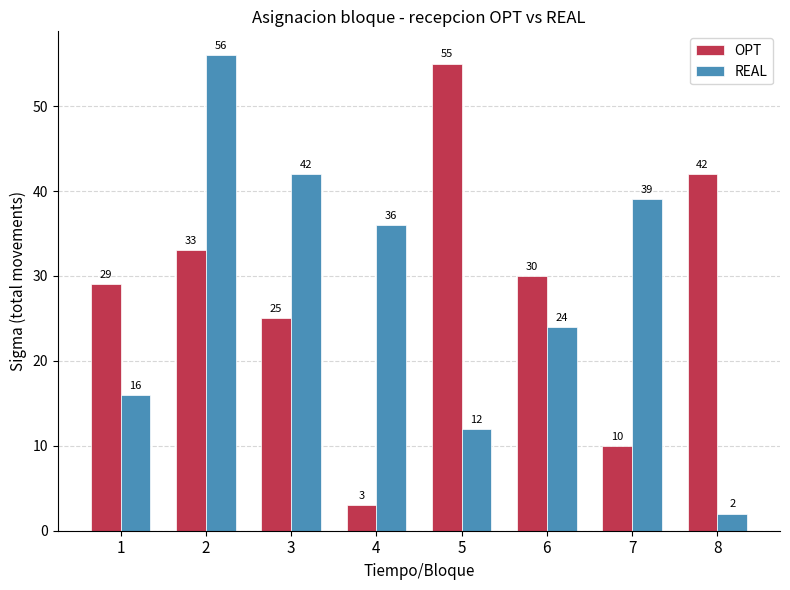

What is the sum of all OPT values?

227